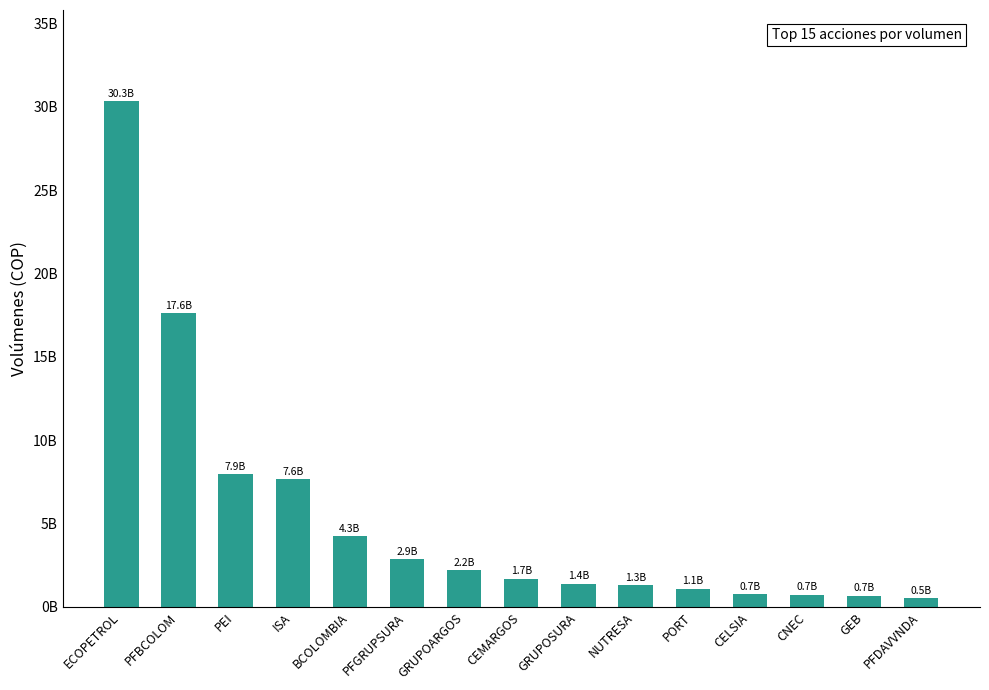

At which category does the chart reach its minimum across all series?

PFDAVVNDA